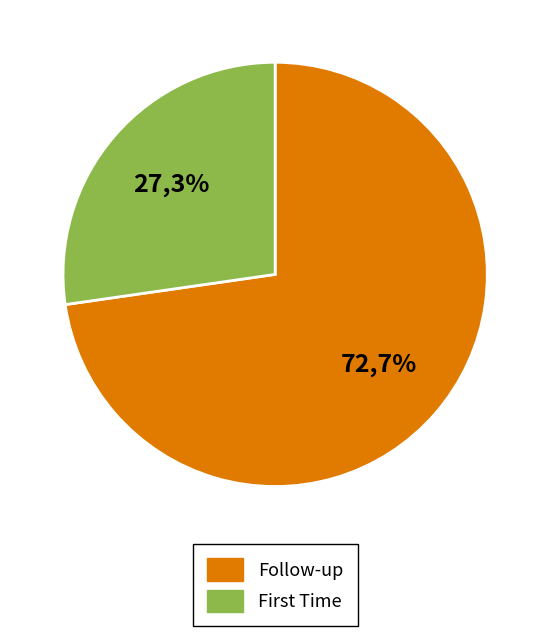

True or false: Follow-up accounts for 73% of the total.

True